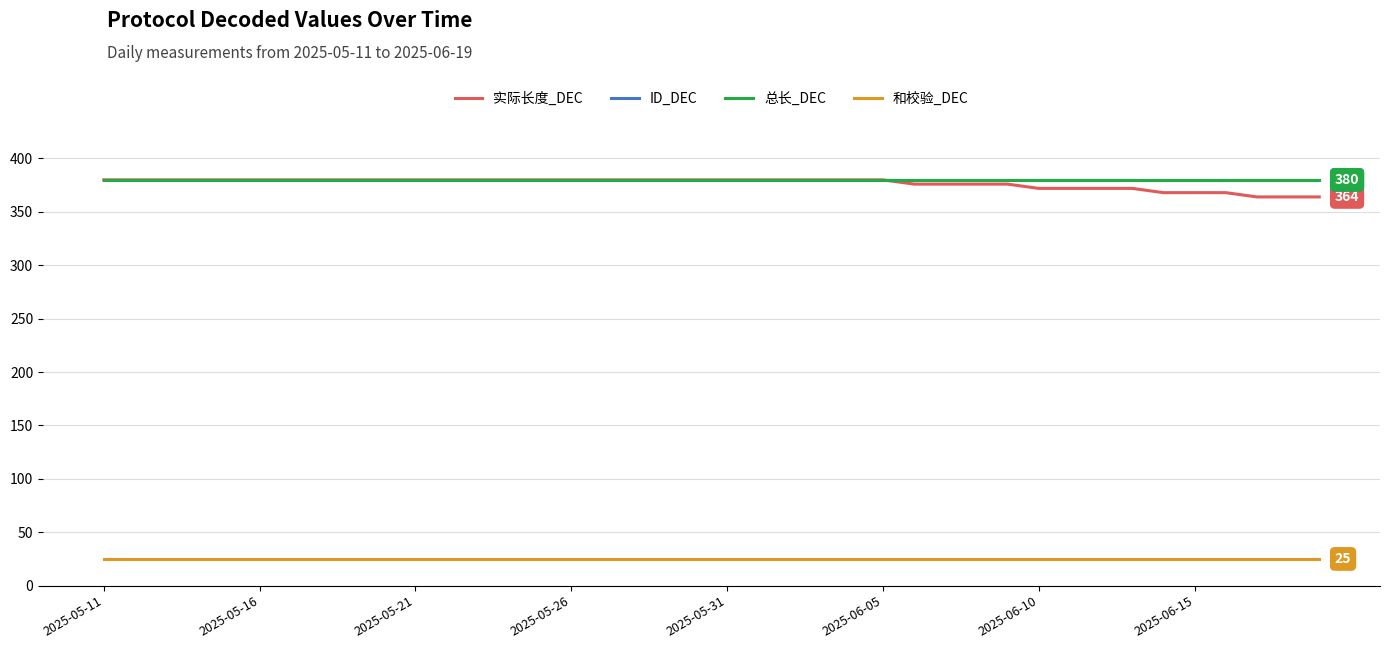

Is this an area chart (filled region under the line)?

No